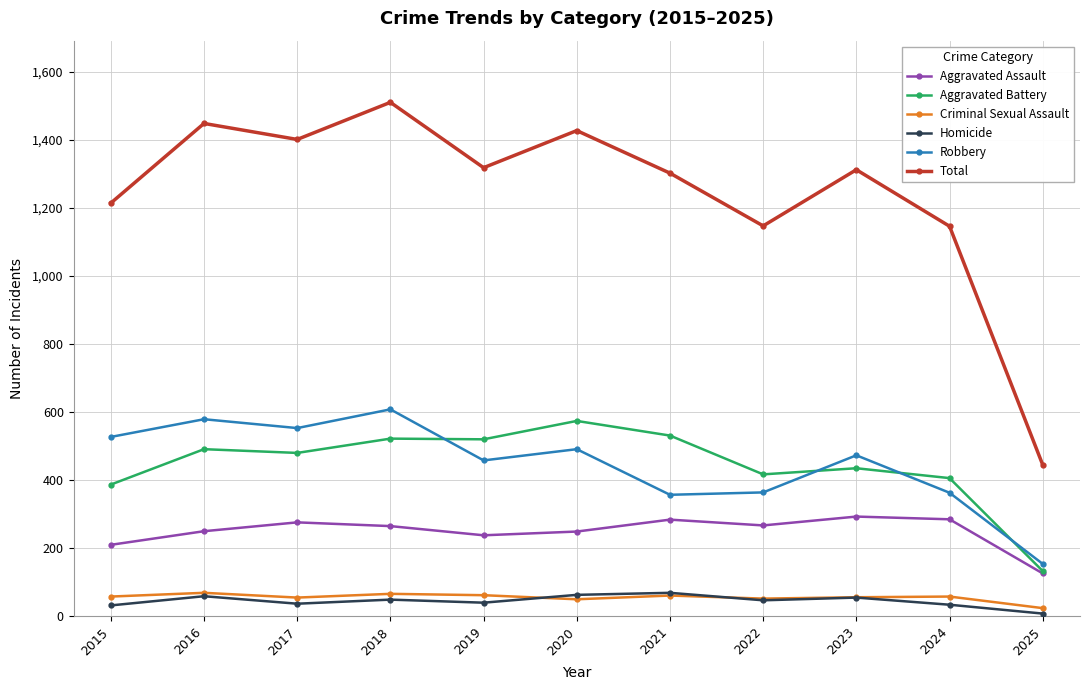

What is the total value across all series at 2017?

2802